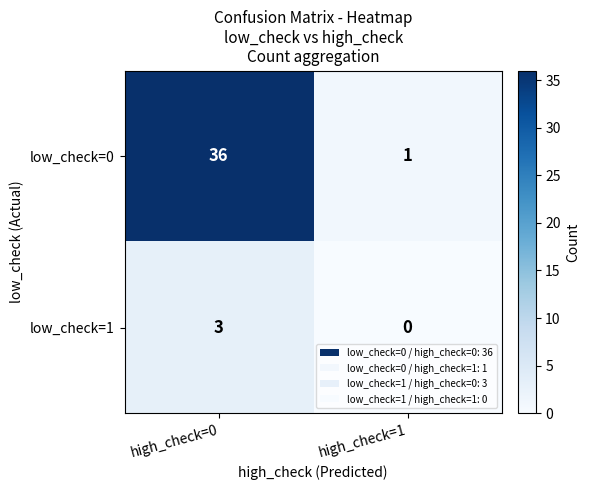

Reading right to left, what are all the values shown in this chart?

low_check=0: 1	36
low_check=1: 0	3